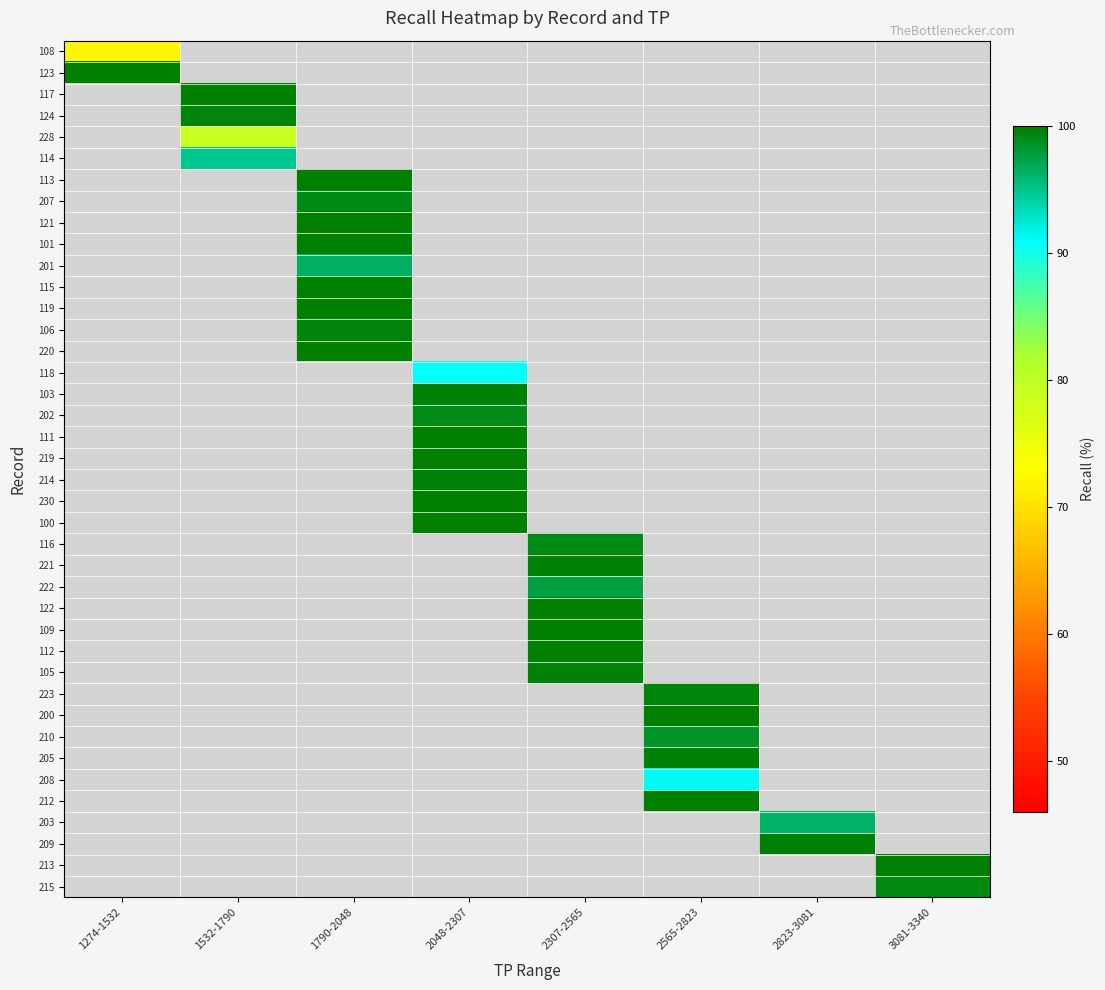

At how many categories does at least one series exceed 76?

8